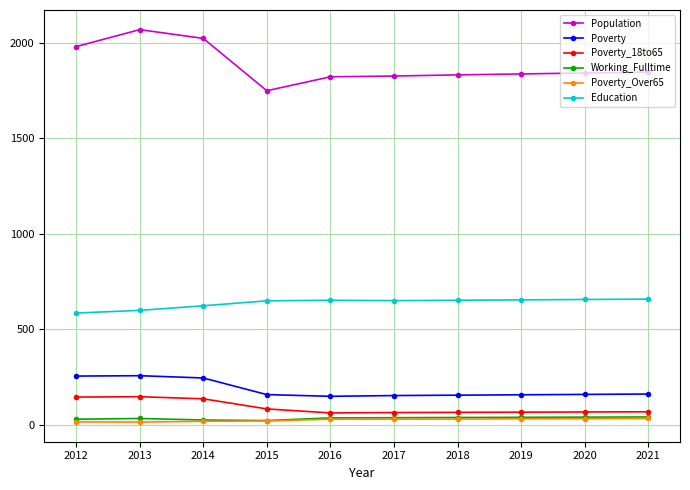

What is the value of the Poverty_18to65 point at the 5th from the left?

63